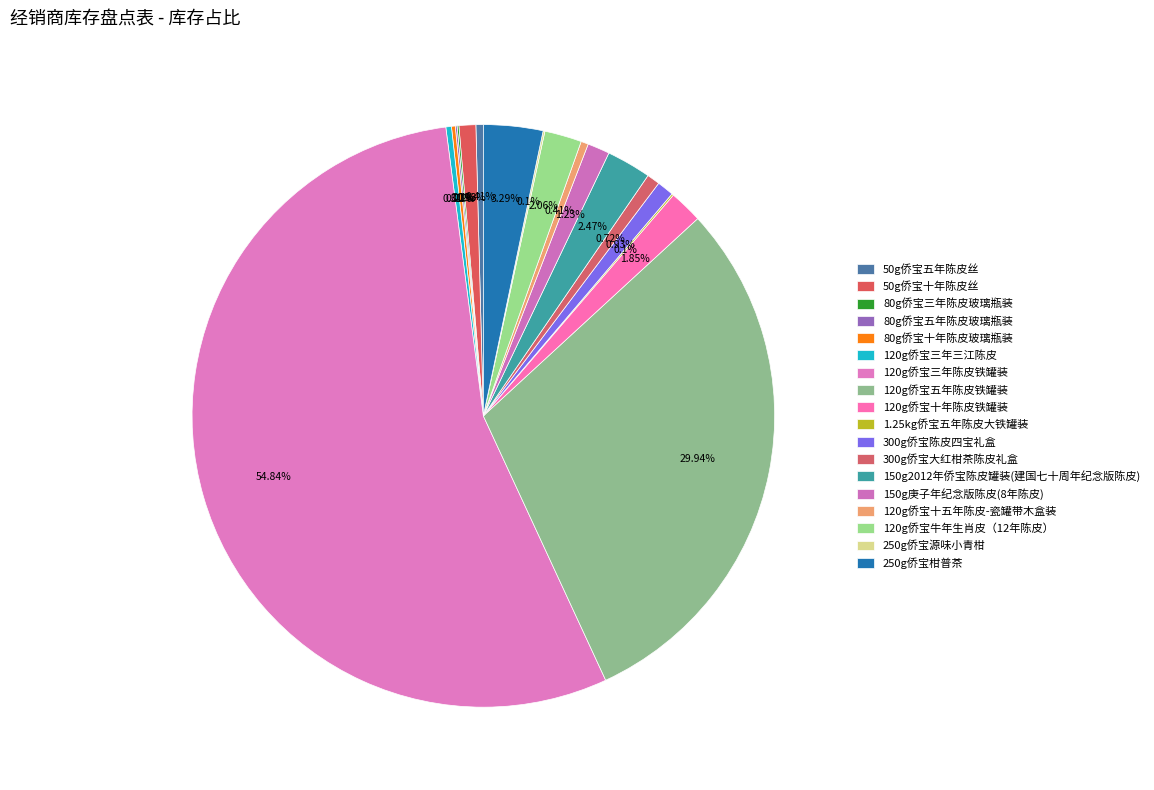

Do 150g庚子年纪念版陈皮(8年陈皮) and 120g侨宝五年陈皮铁罐装 together represent more than half of the pie?

No